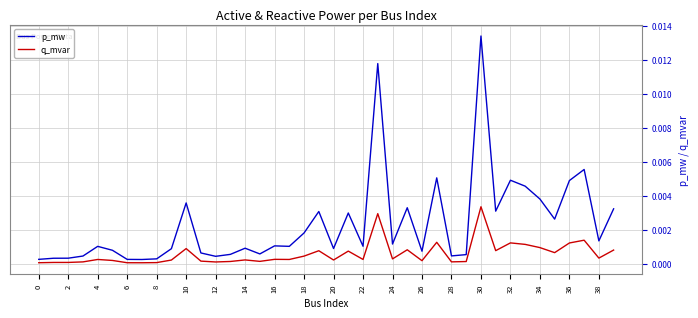

What are all the series names shown in the legend?

p_mw, q_mvar